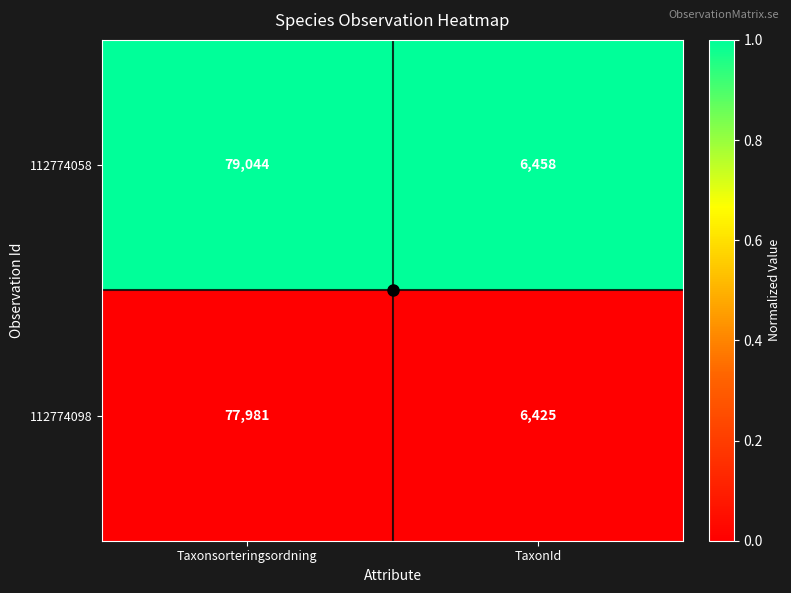

Which series has the largest total across all categories?

112774058